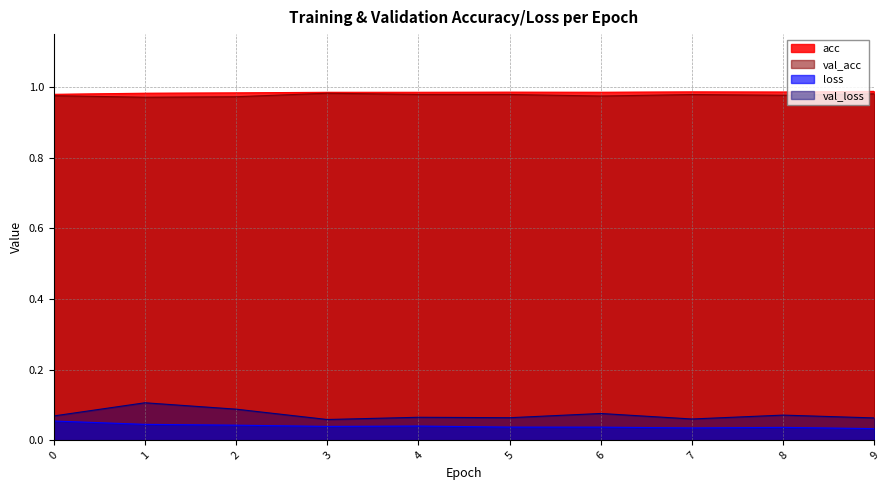

Where is the first local maximum for val_loss?

1